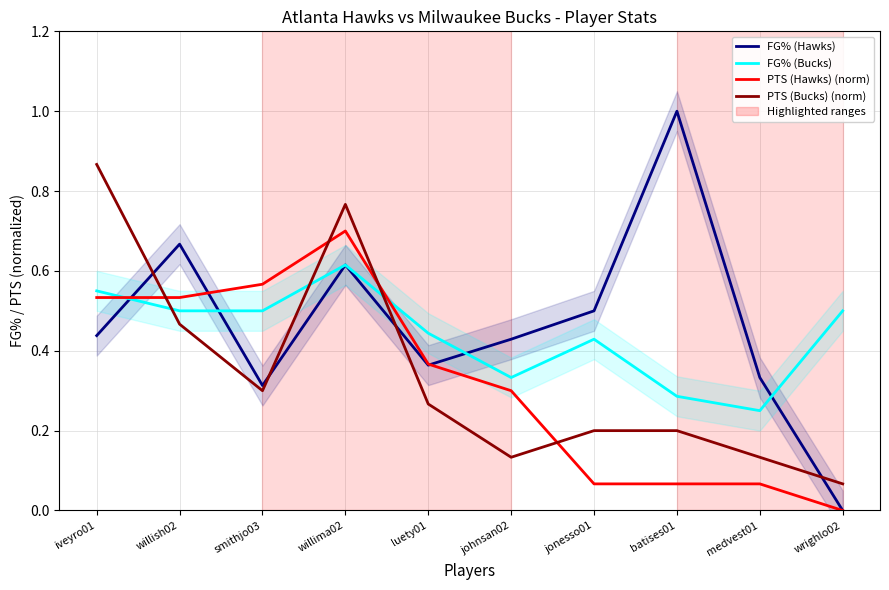

Reading right to left, transcribe all the data shown in this chart.

FG% (Hawks): 0.0	0.3	1.0	0.5	0.4	0.4	0.6	0.3	0.7	0.4
FG% (Bucks): 0.5	0.2	0.3	0.4	0.3	0.4	0.6	0.5	0.5	0.6
PTS (Hawks) (norm): 0.0	0.1	0.1	0.1	0.3	0.4	0.7	0.6	0.5	0.5
PTS (Bucks) (norm): 0.1	0.1	0.2	0.2	0.1	0.3	0.8	0.3	0.5	0.9